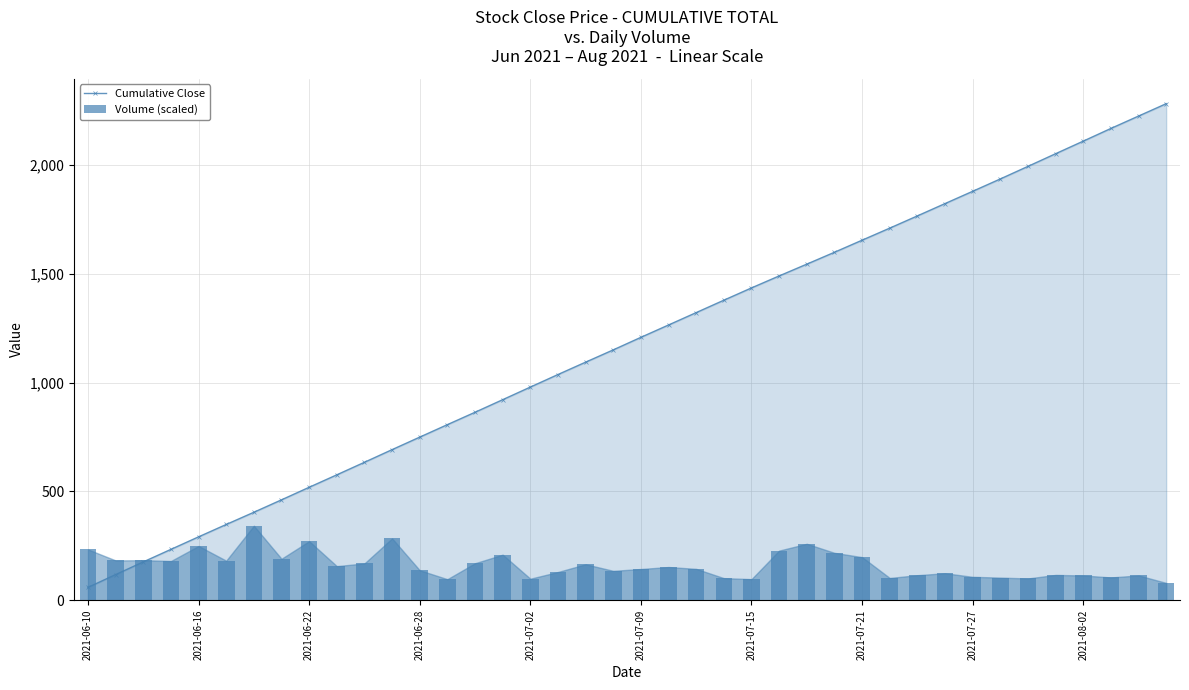

What is the average value of the Volume (scaled) series?

162.3